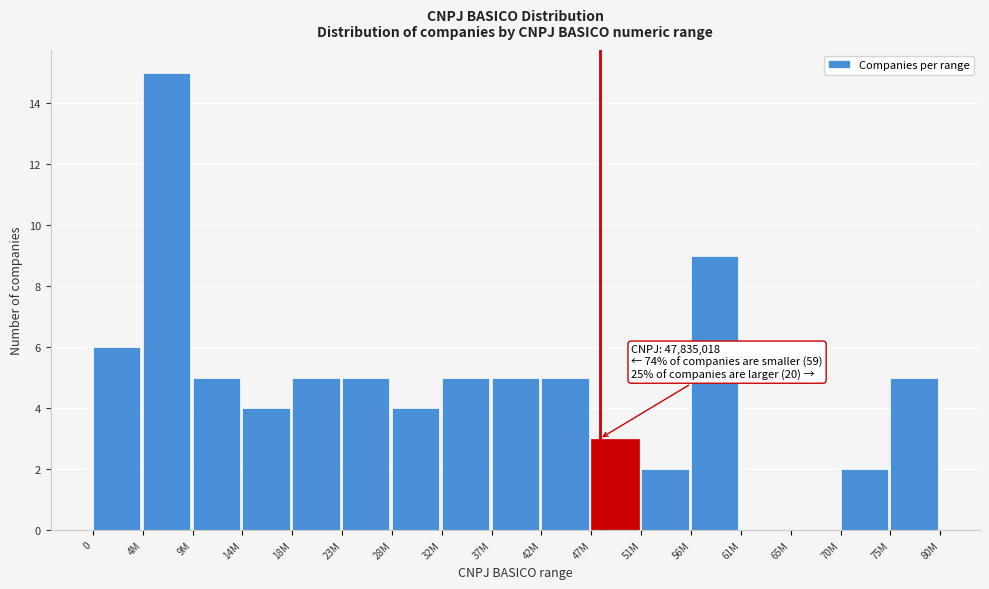

Reading right to left, what are all the values shown in this chart?

75M=5	70M=2	65M=0	61M=0	56M=9	51M=2	47M=3	42M=5	37M=5	32M=5	28M=4	23M=5	18M=5	14M=4	9M=5	4M=15	0=6